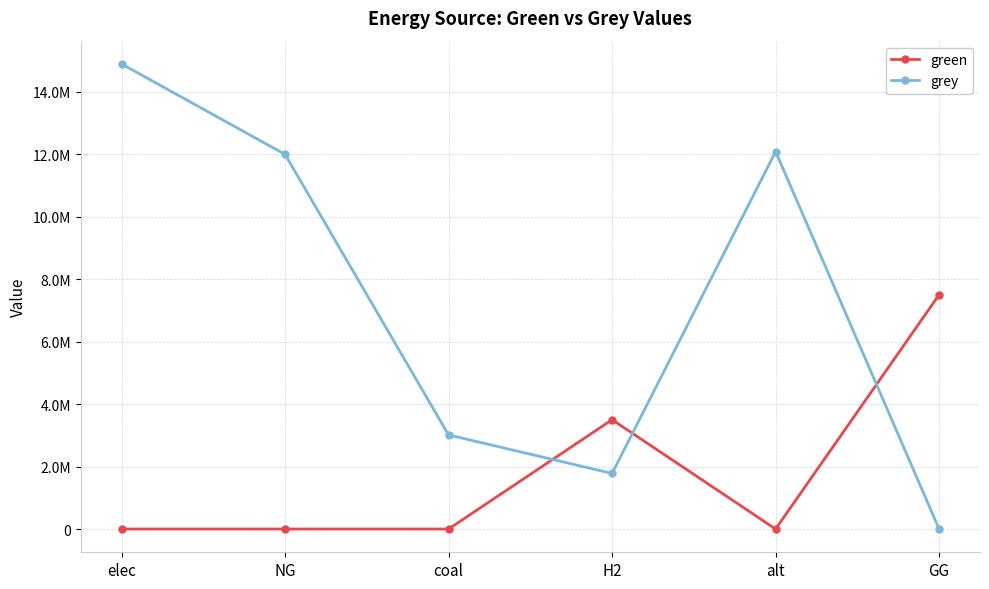

True or false: green and grey intersect in this chart.

True